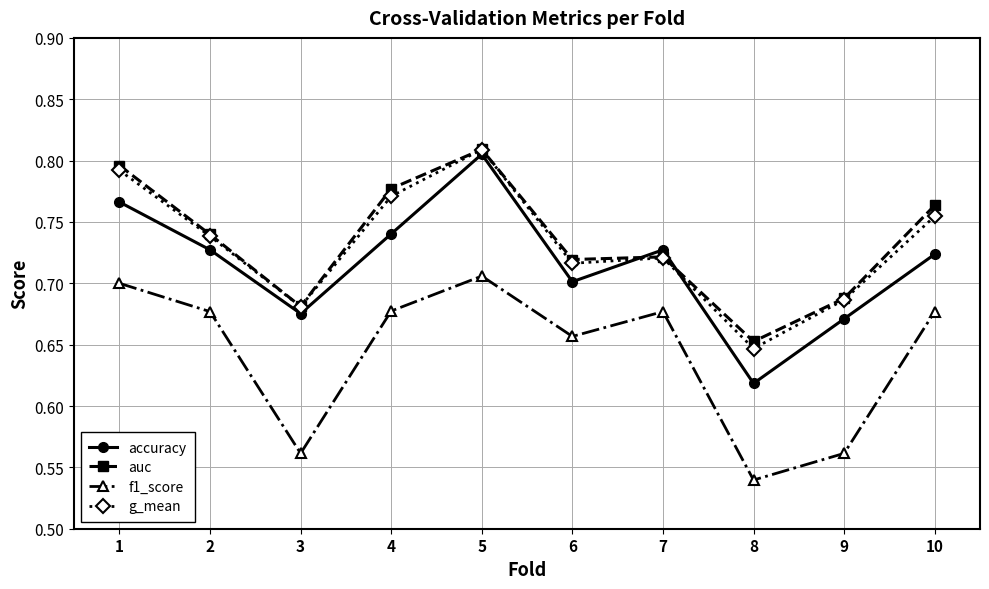

Which series has the widest spread of values?

accuracy